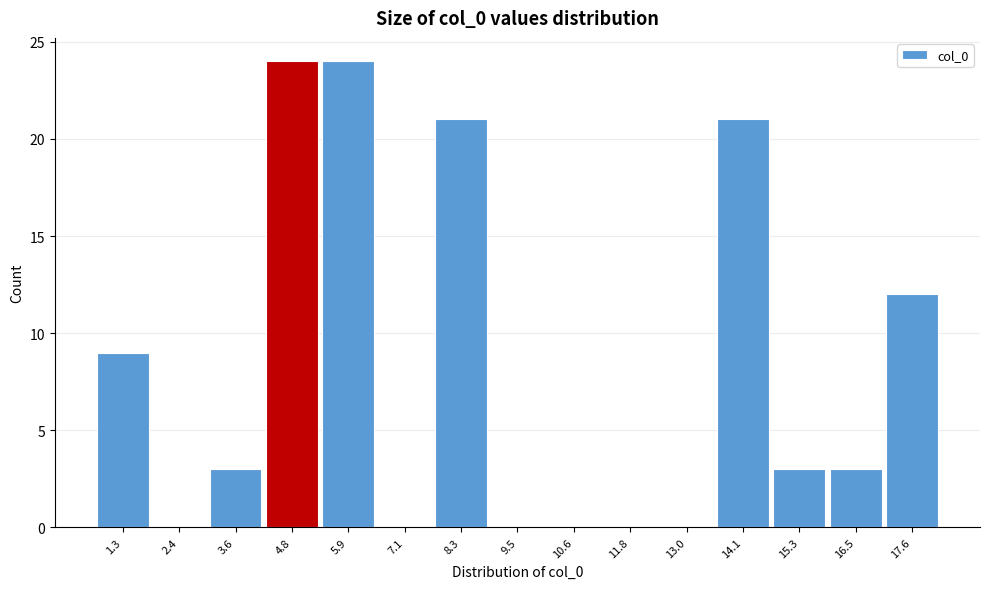

Reading right to left, extract all data points from this chart.

17.6=12	16.5=3	15.3=3	14.1=21	13.0=0	11.8=0	10.6=0	9.5=0	8.3=21	7.1=0	5.9=24	4.8=24	3.6=3	2.4=0	1.3=9